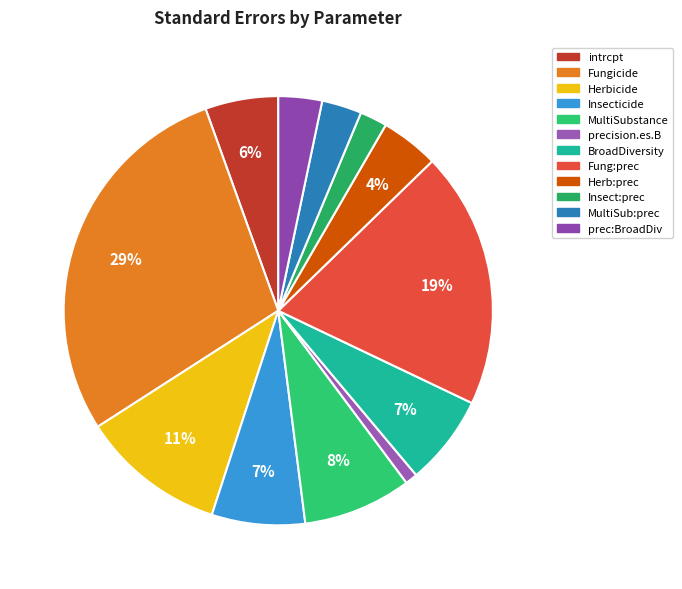

Count the number of slices in the pie.

12